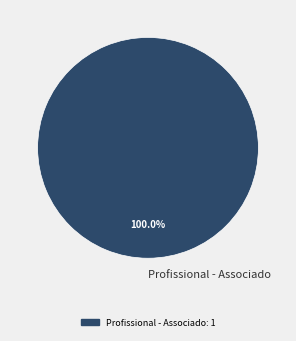

How many segments does this pie chart have?

1